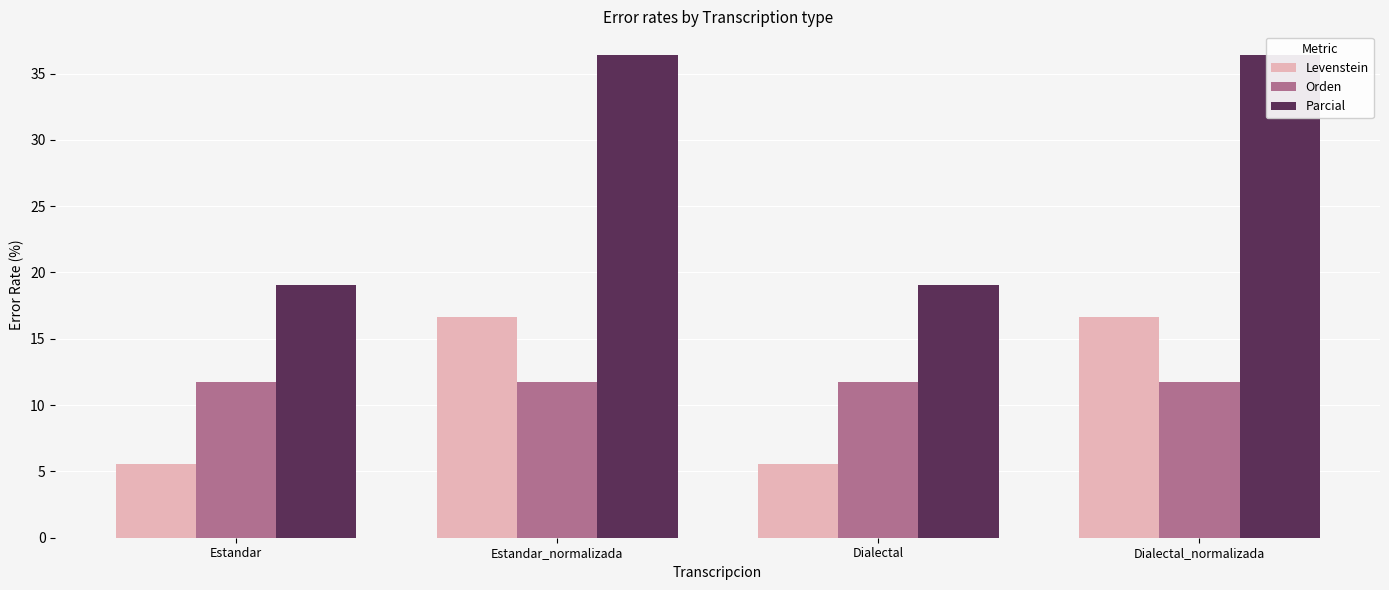

What is the label of the 4th bar from the right?

Estandar